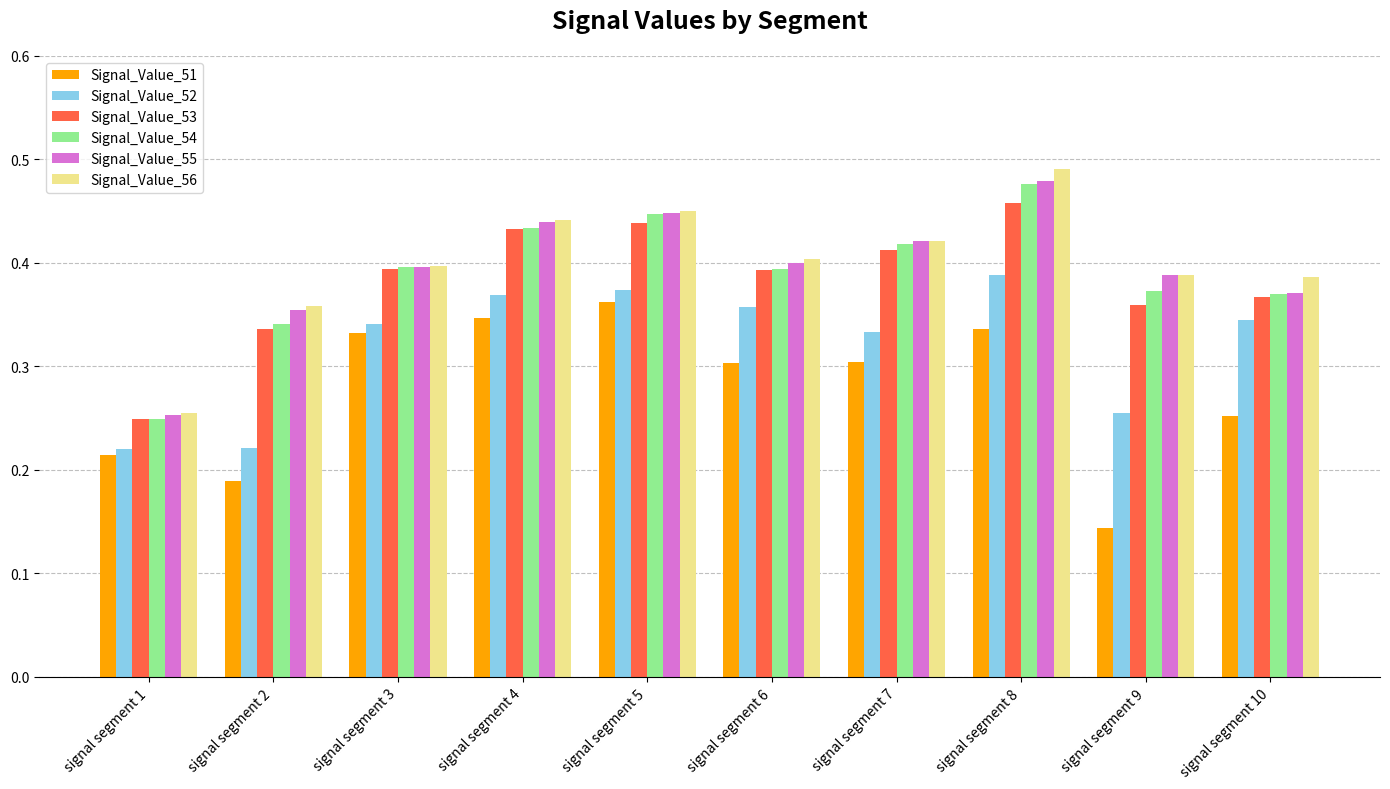

What is the total value across all series at signal segment 8?

2.6